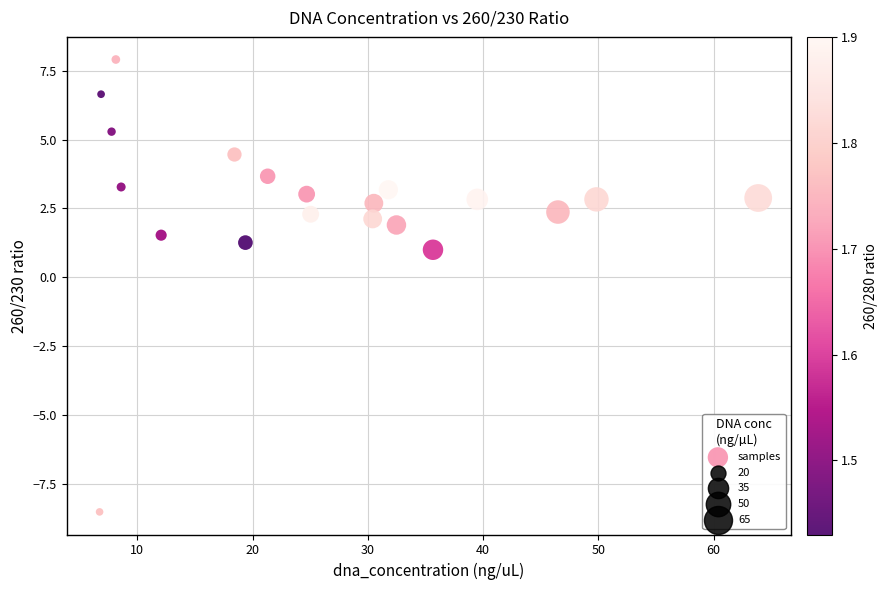

What Y value in the scatter plot is closest to 0?

1.0